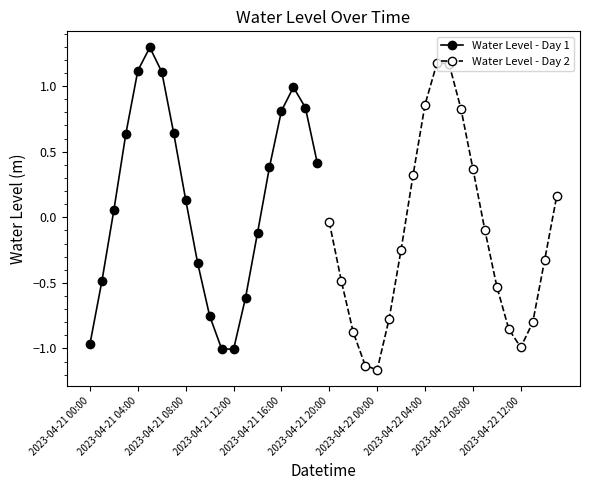

What is the approximate value of Water Level - Day 1 at 2023-04-21 00:00?

-1.0